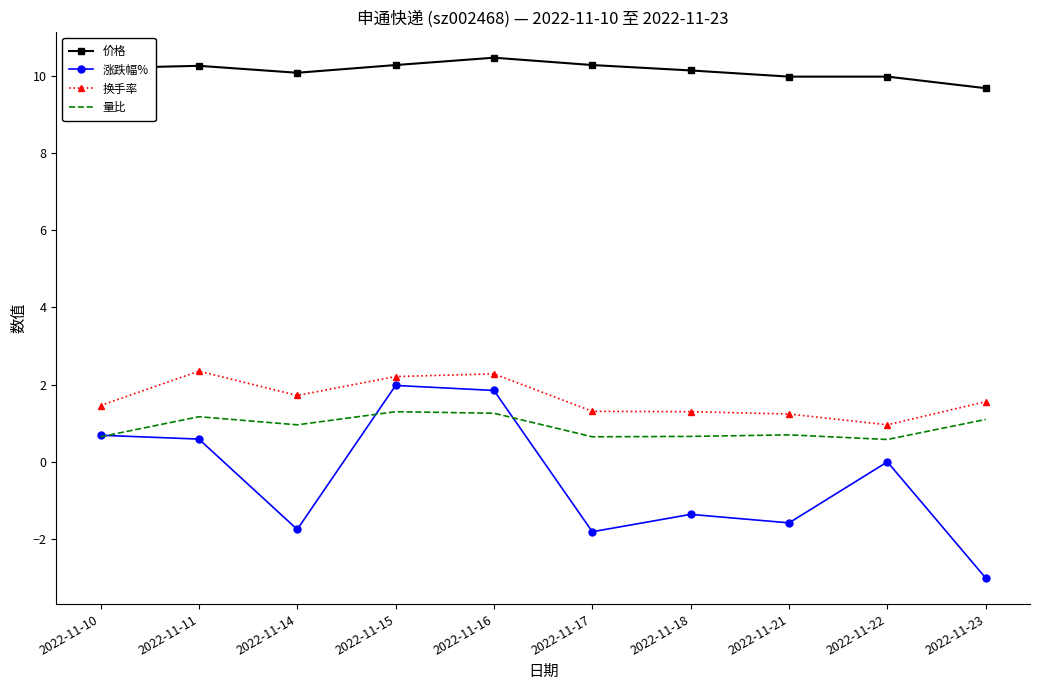

What is the minimum value for 换手率?

1.0